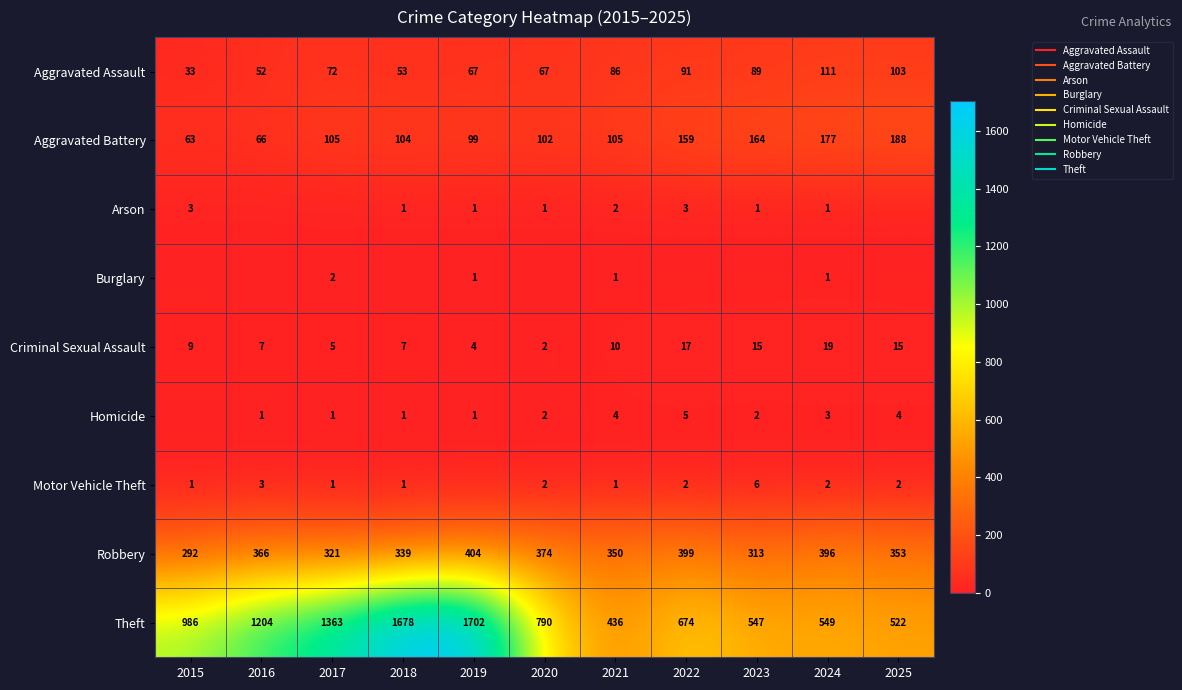

Is it true that Aggravated Battery equals 72 at 2017?

False